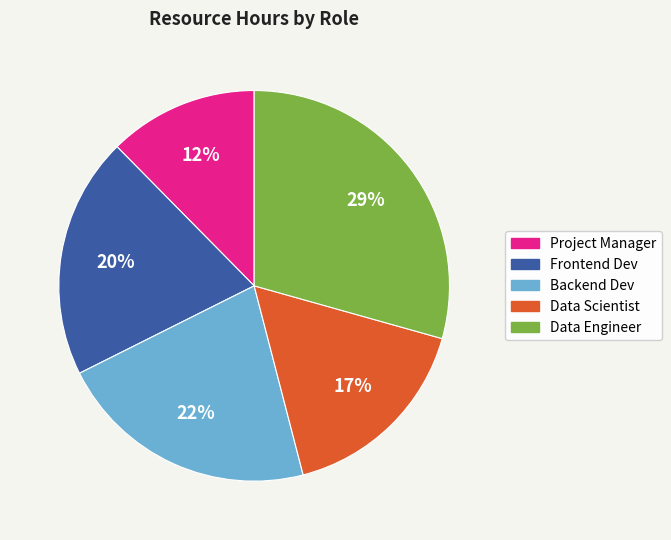

Is there any slice that represents more than half of the pie?

No